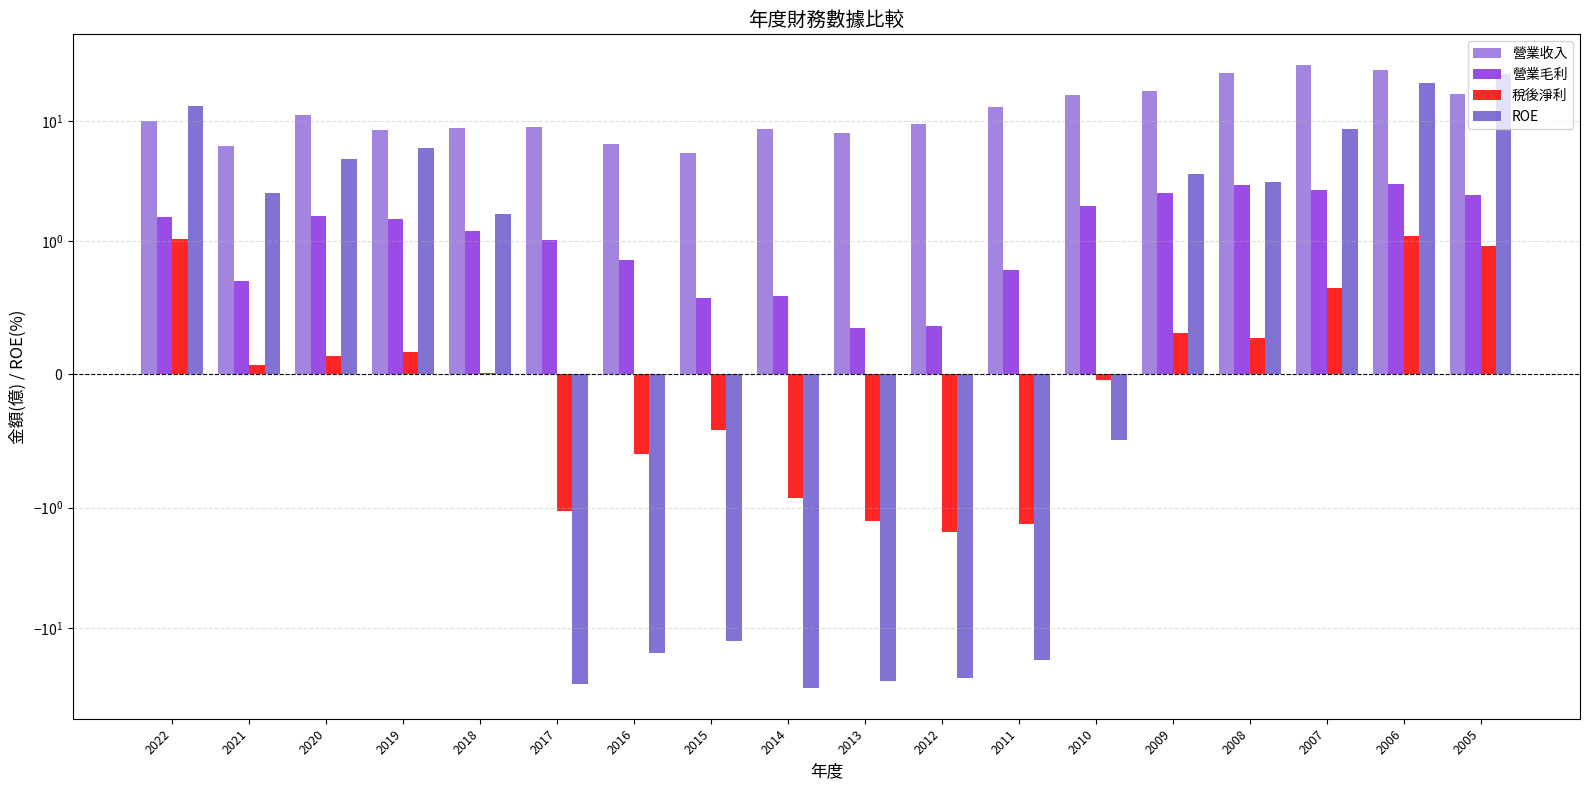

The ROE series shows 5.2 at 2008. True or false?

False